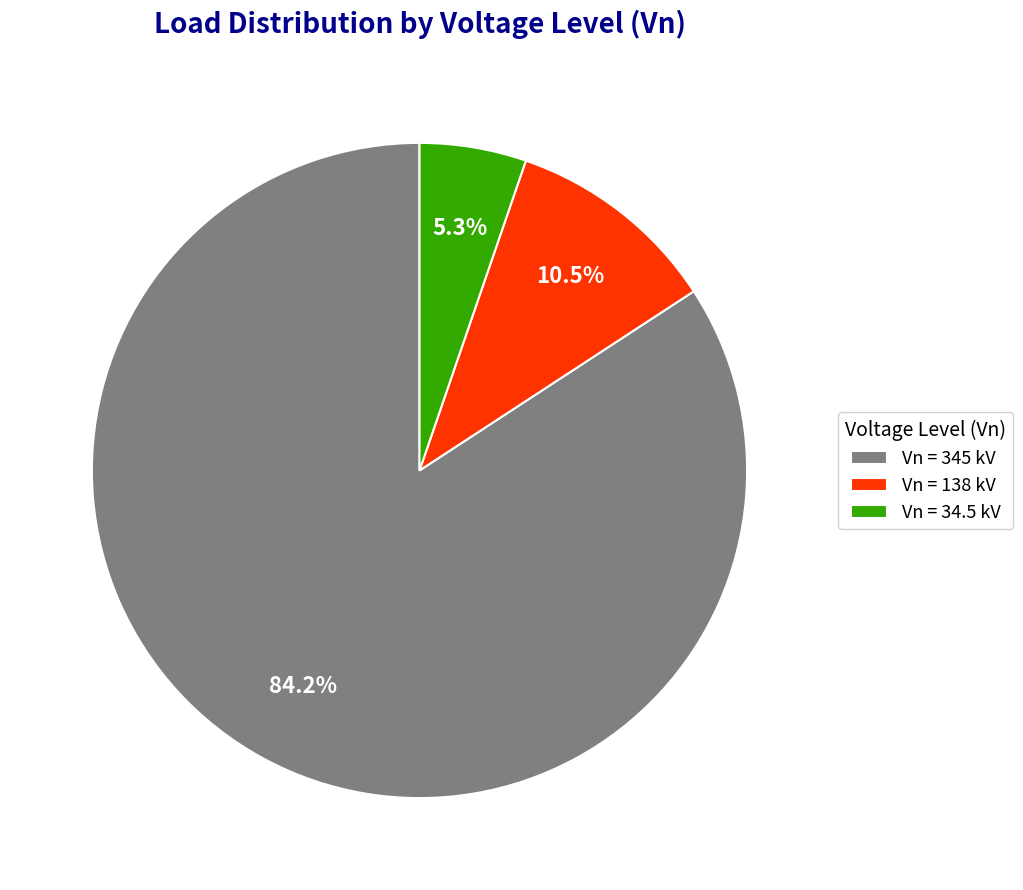

Rank the categories by value from highest to lowest.

Vn = 345 kV, Vn = 138 kV, Vn = 34.5 kV